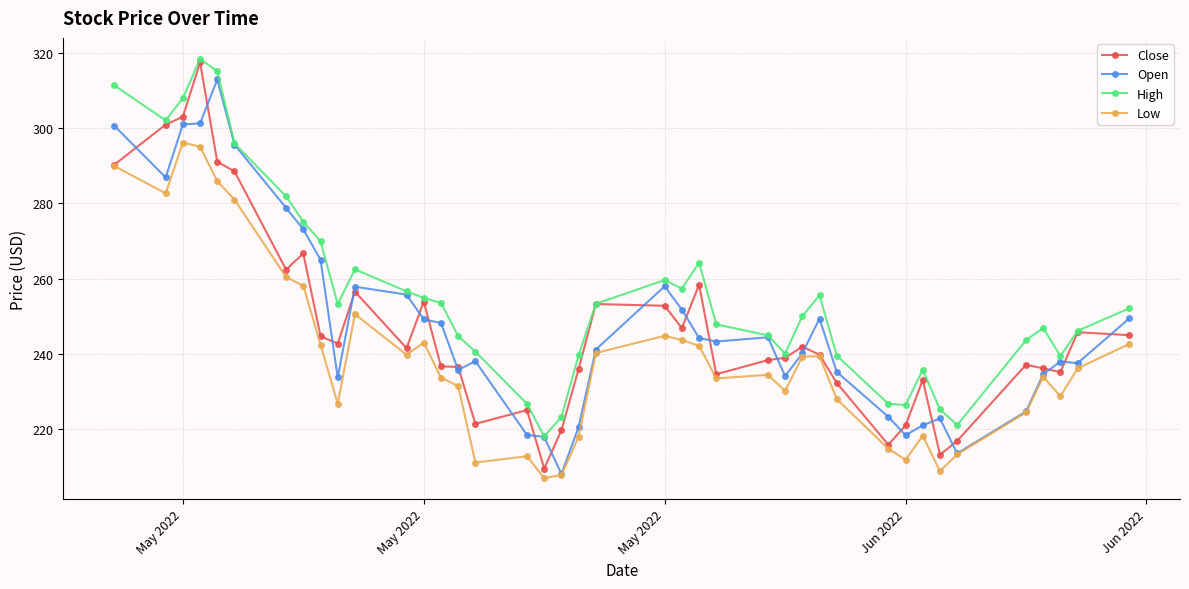

What is the smallest value displayed?

206.9